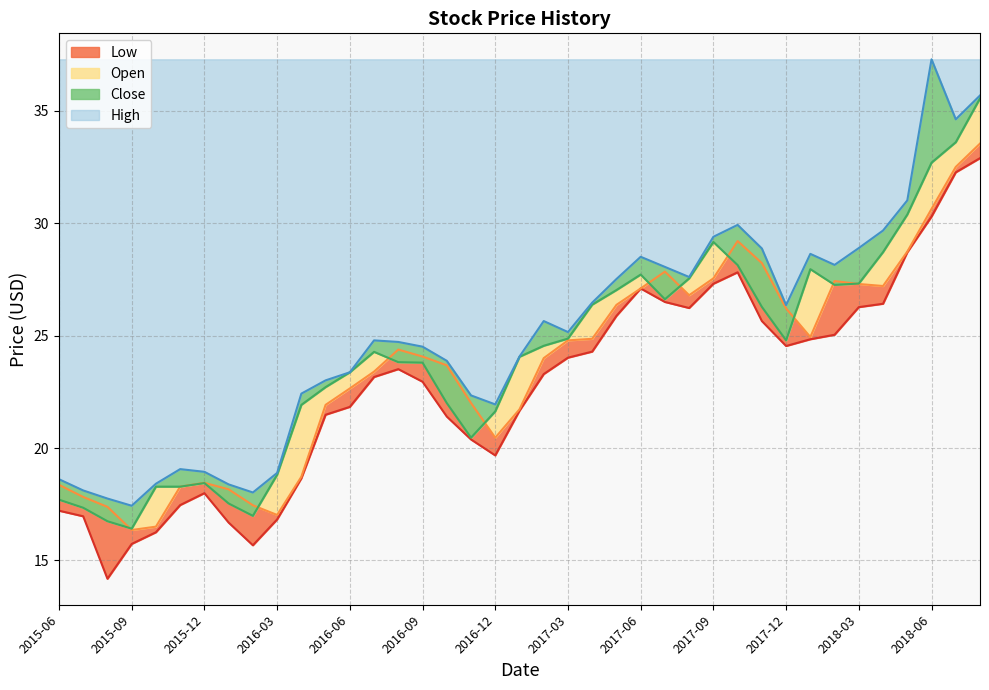

What is the label of the 33rd point from the right?

2015-12